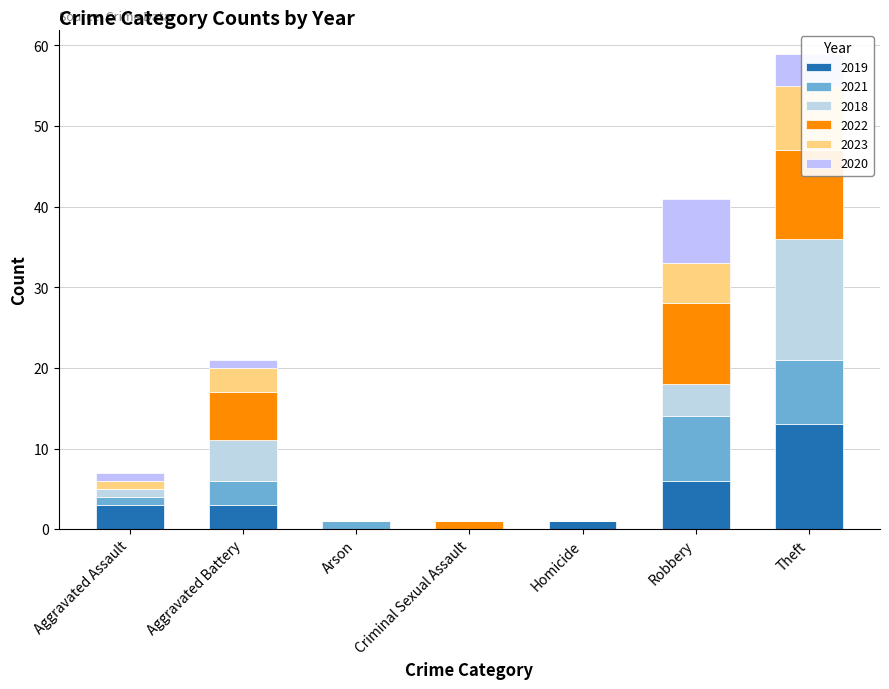

What is the value of the 2023 bar at the 7th from the left?

8